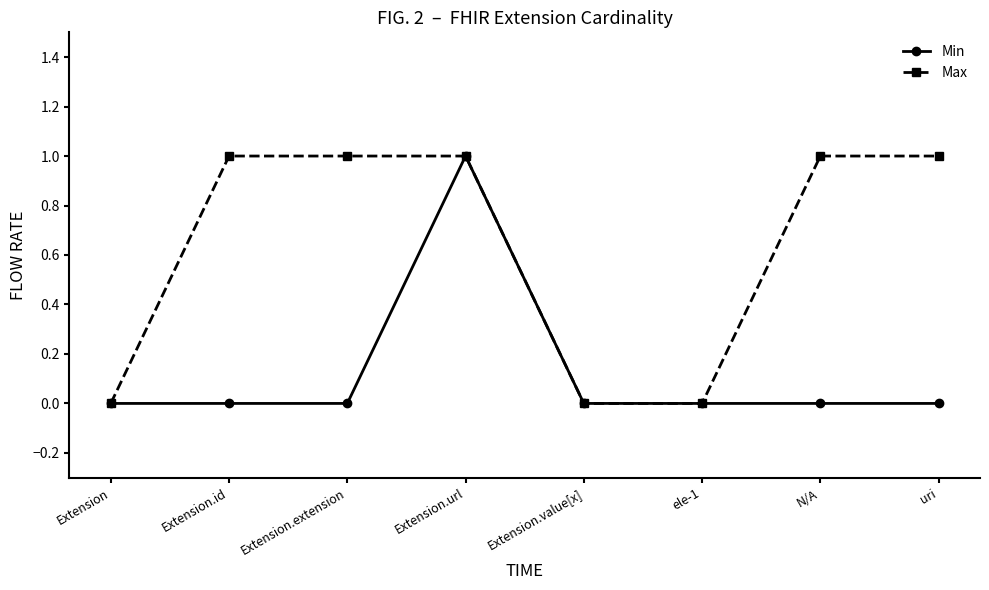

What are all the series names shown in the legend?

Min, Max